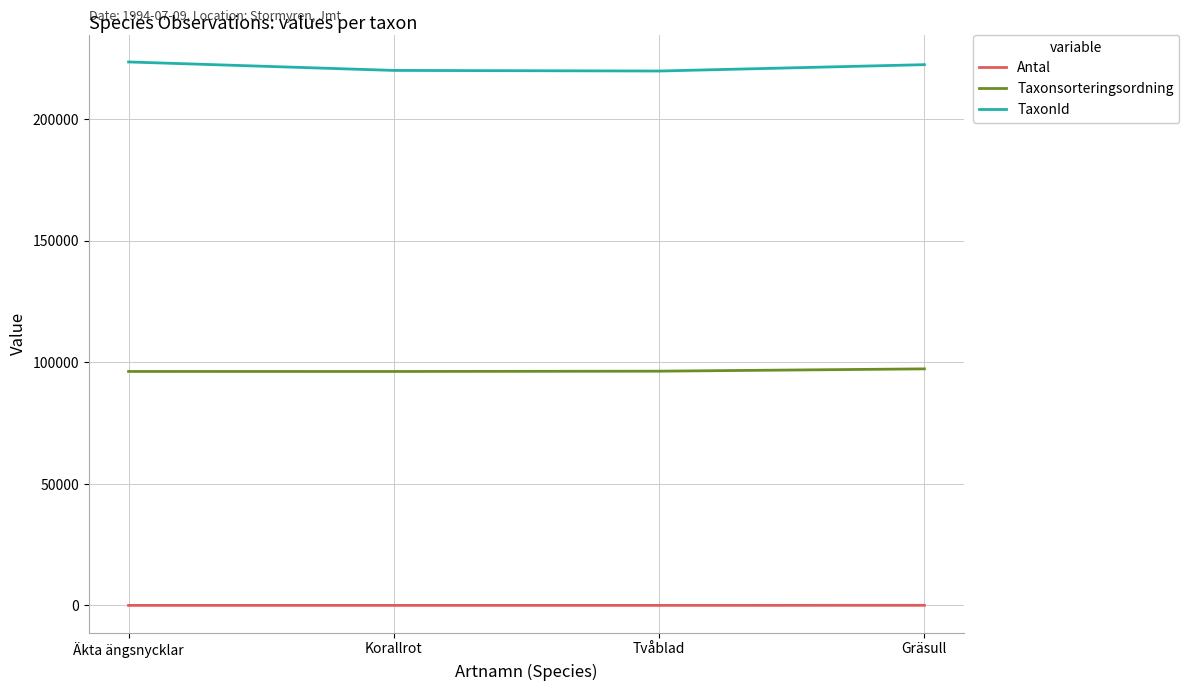

How many distinct data groups are displayed?

3